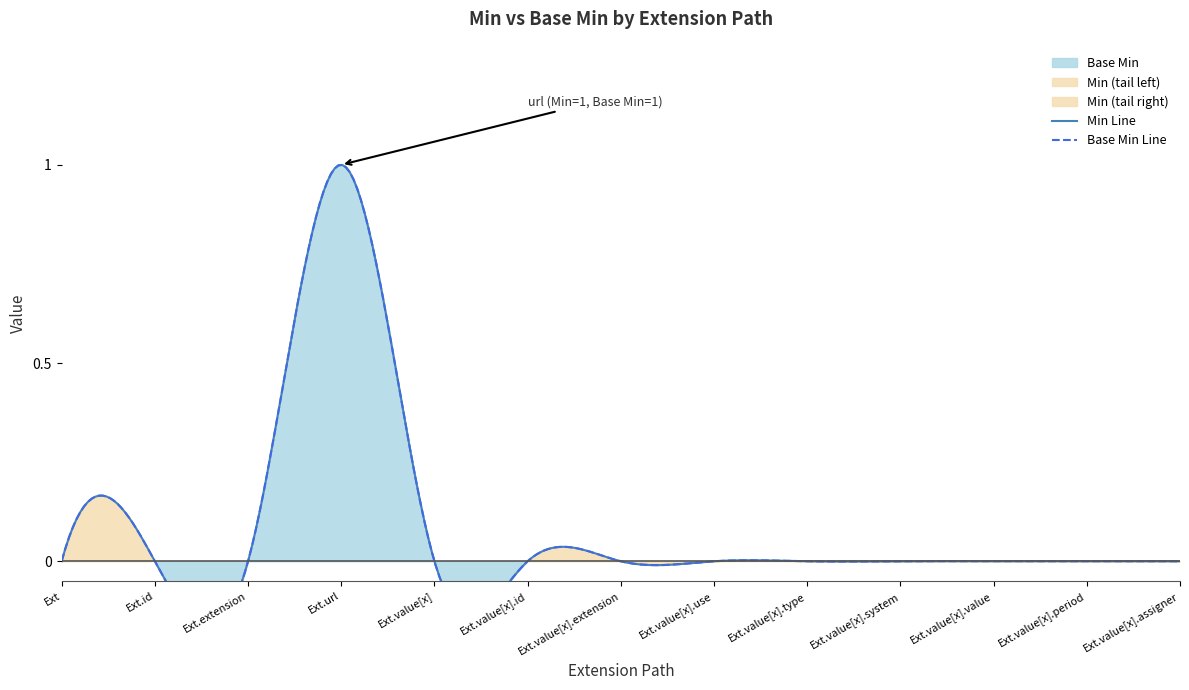

Between Extension.url and Extension.extension, which is larger?

Extension.url